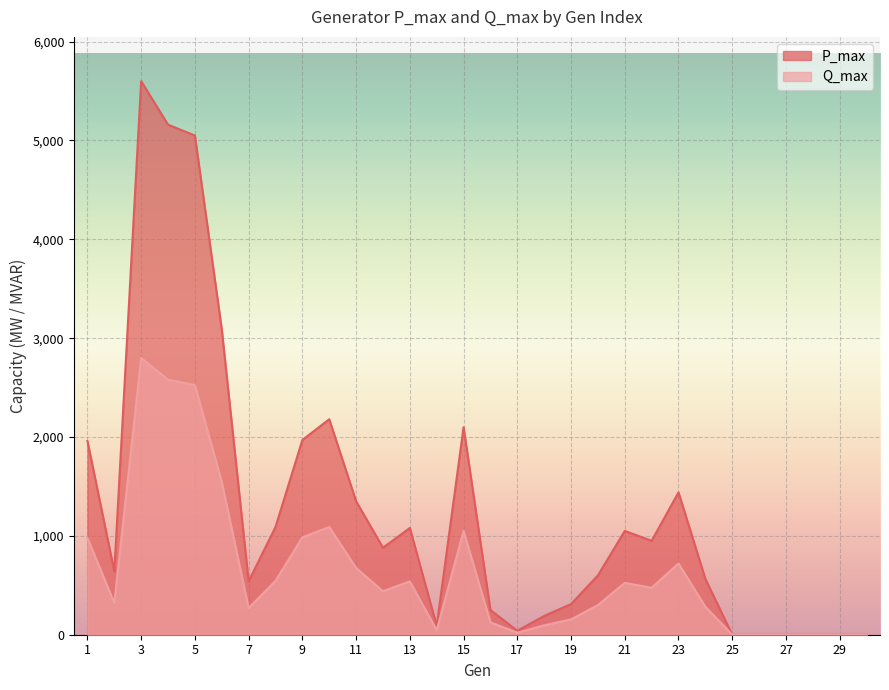

The value of Q_max at 12 is 710.4. True or false?

False